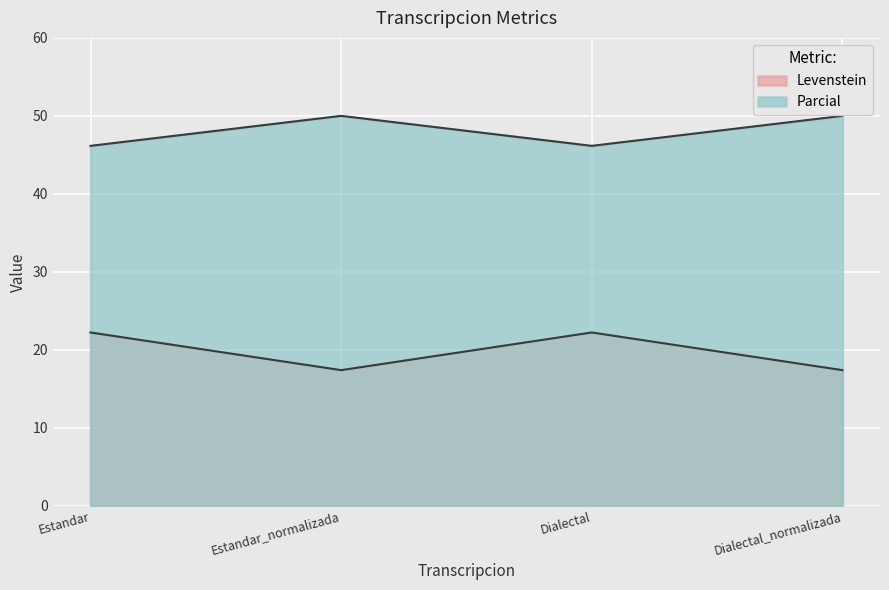

What is the greatest value displayed?

50.0